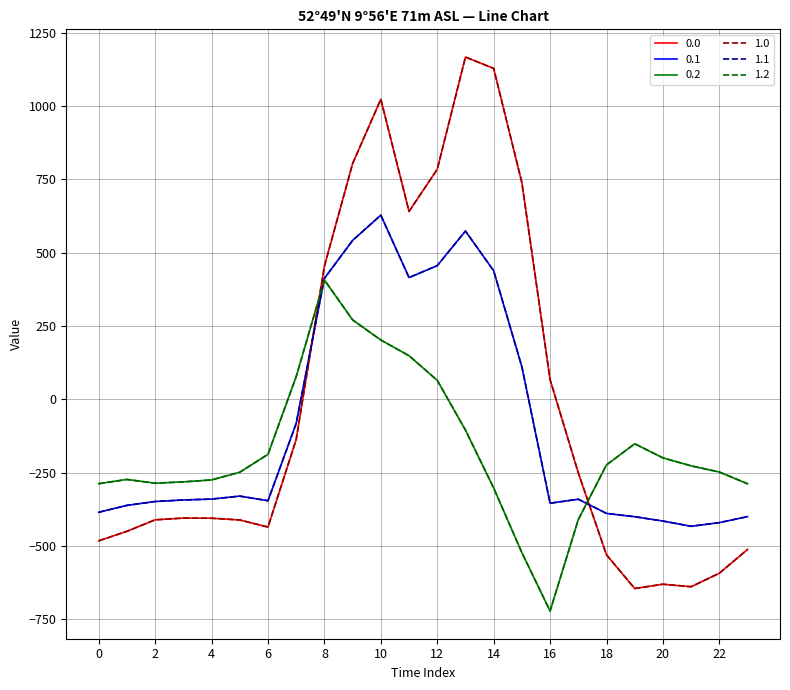

Rank the categories by 0.0 value from lowest to highest.

19, 21, 20, 22, 18, 23, 0, 1, 6, 5, 2, 4, 3, 17, 7, 16, 8, 11, 15, 12, 9, 10, 14, 13